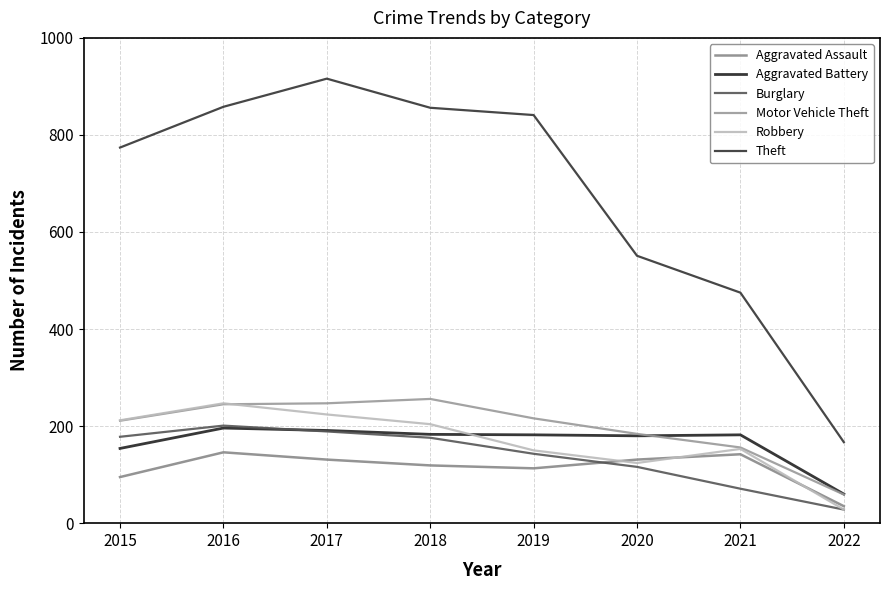

Does the chart display data point markers on the line(s)?

No